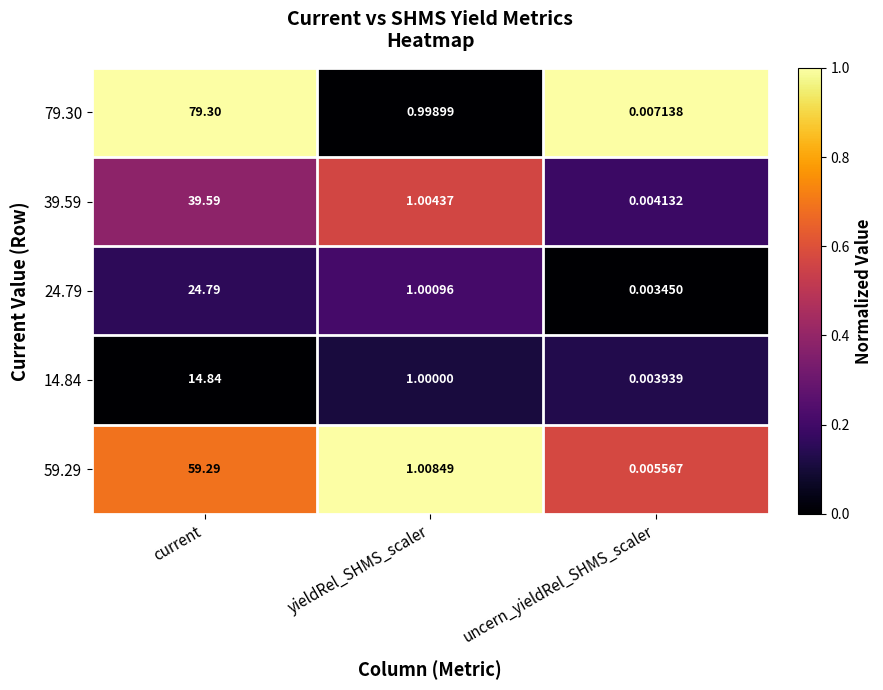

Where does the 39.59 series first go above 1?

current